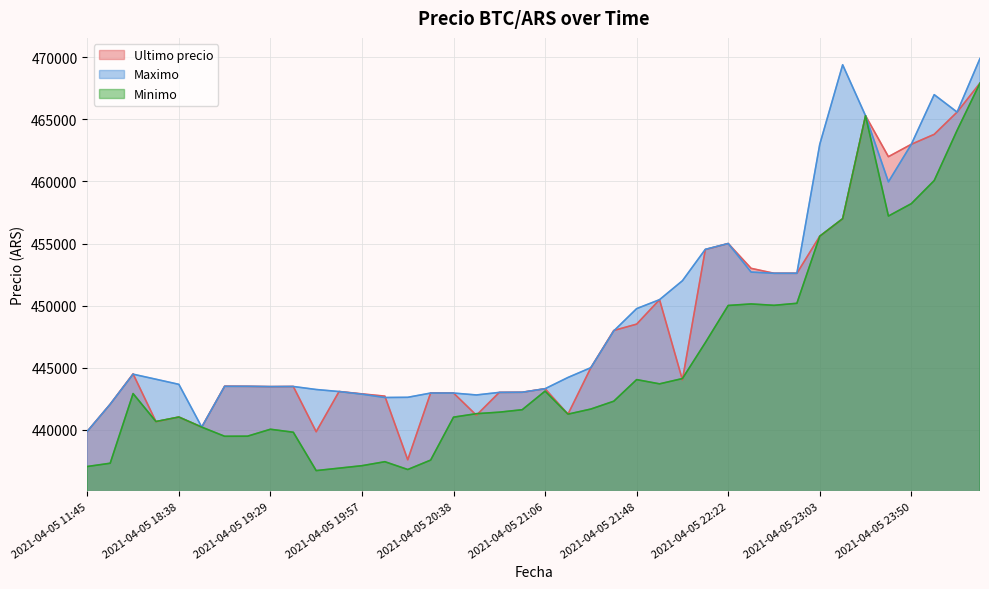

What is the difference between the second highest and minimum values in the Ultimo precio series?

28033